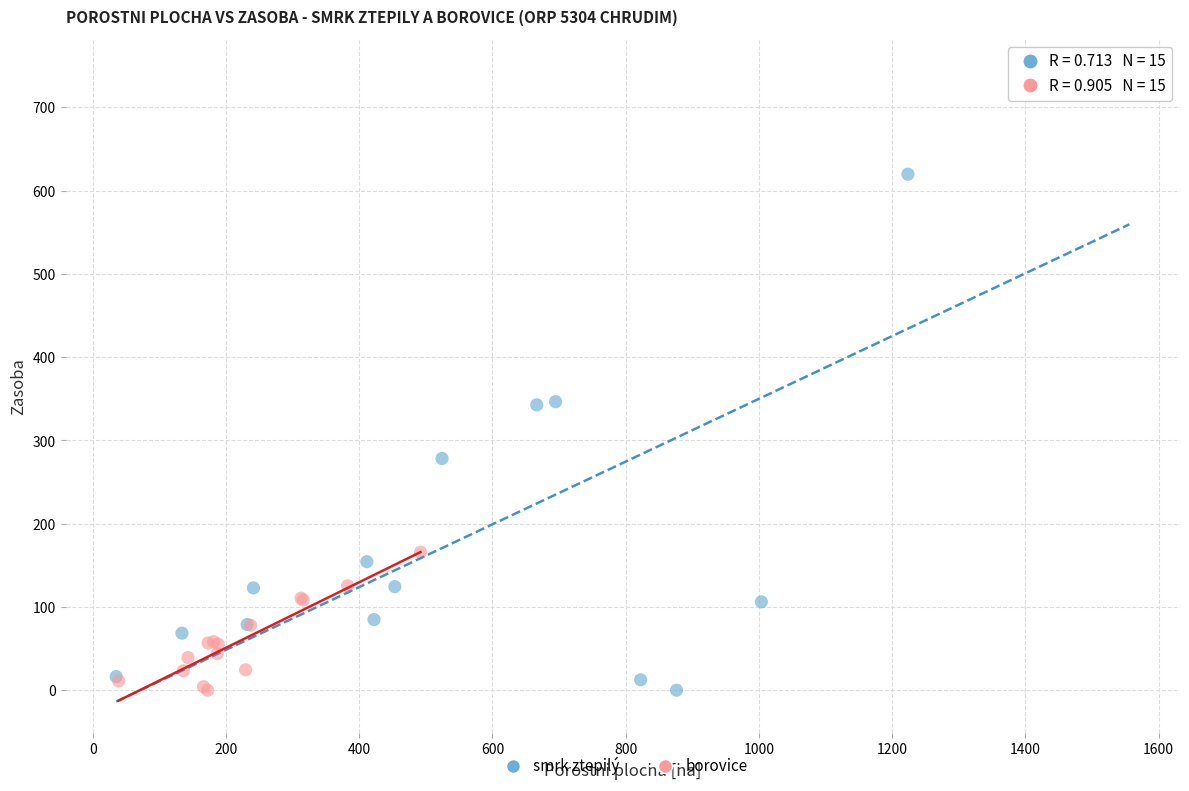

Which series has the largest Y range (max minus min)?

smrk ztepilý